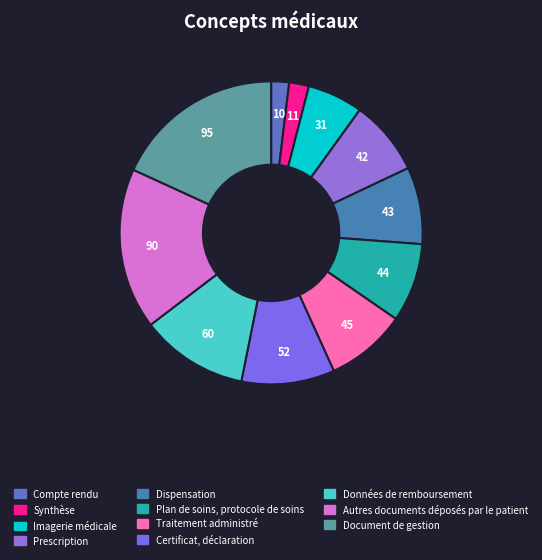

Is there a majority slice in this chart?

No